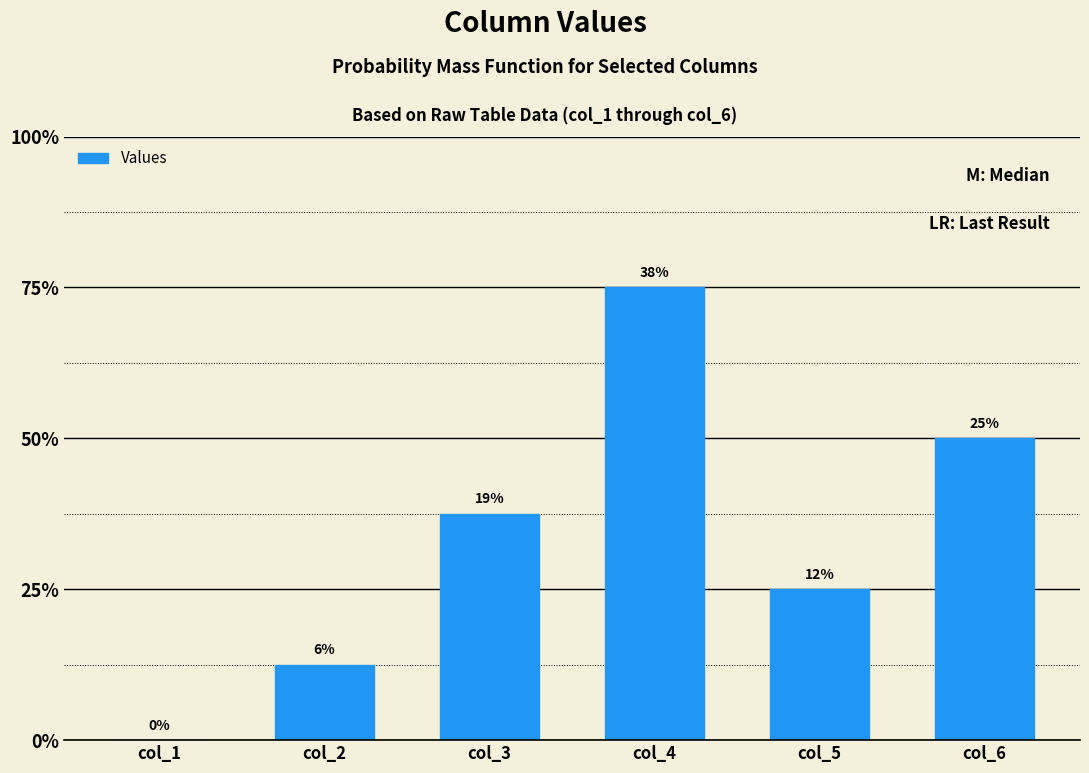

Are the bars horizontal?

No